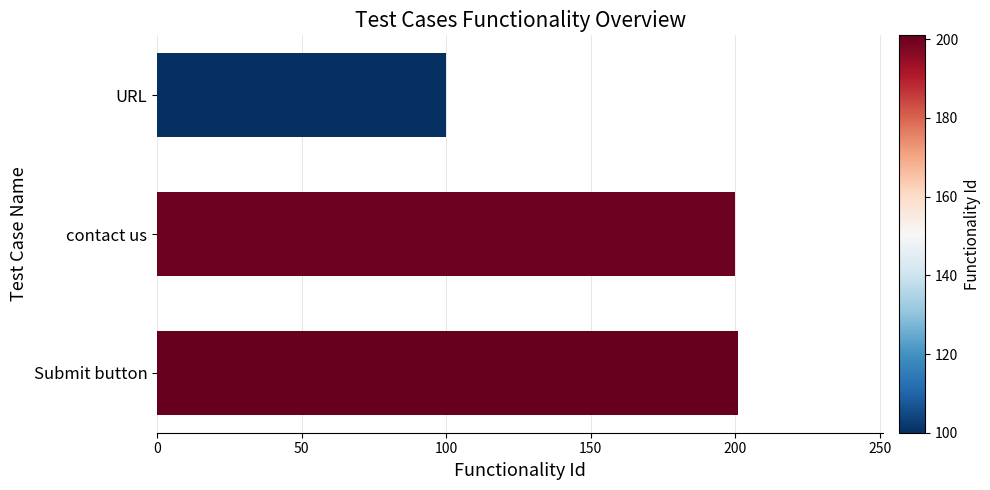

Read the value at URL.

100